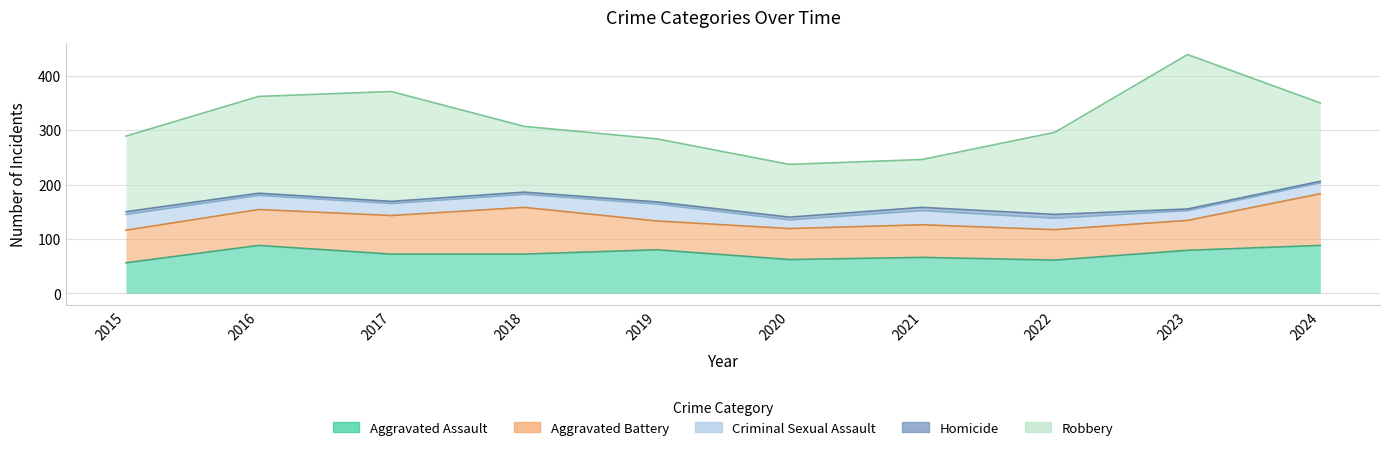

What is the lowest value of the Aggravated Assault series?

56